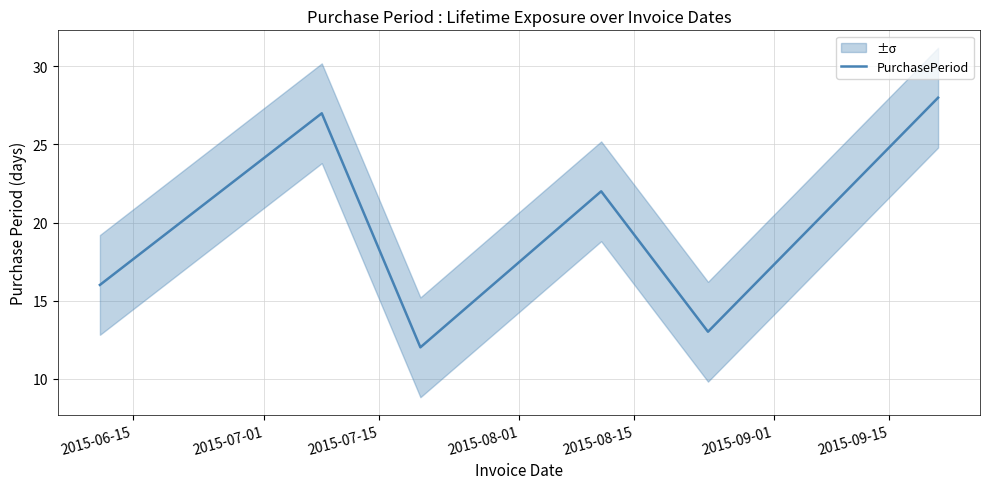

How many lines are shown in the chart?

1